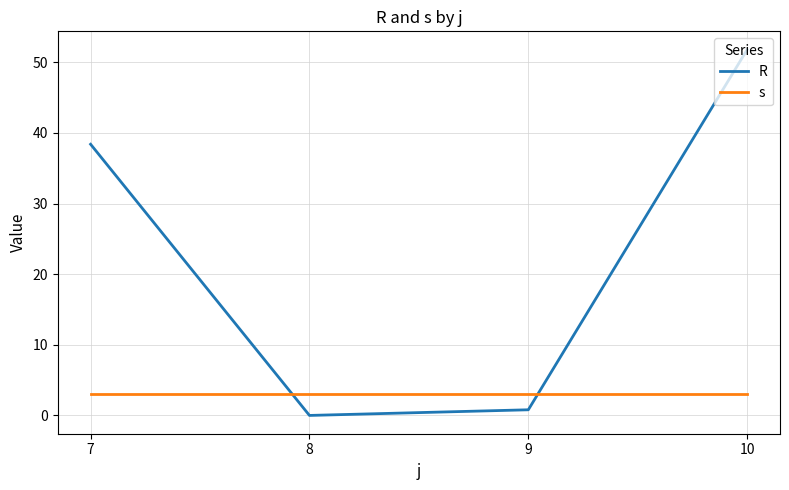

Rank the series by their maximum value, from lowest to highest.

s, R